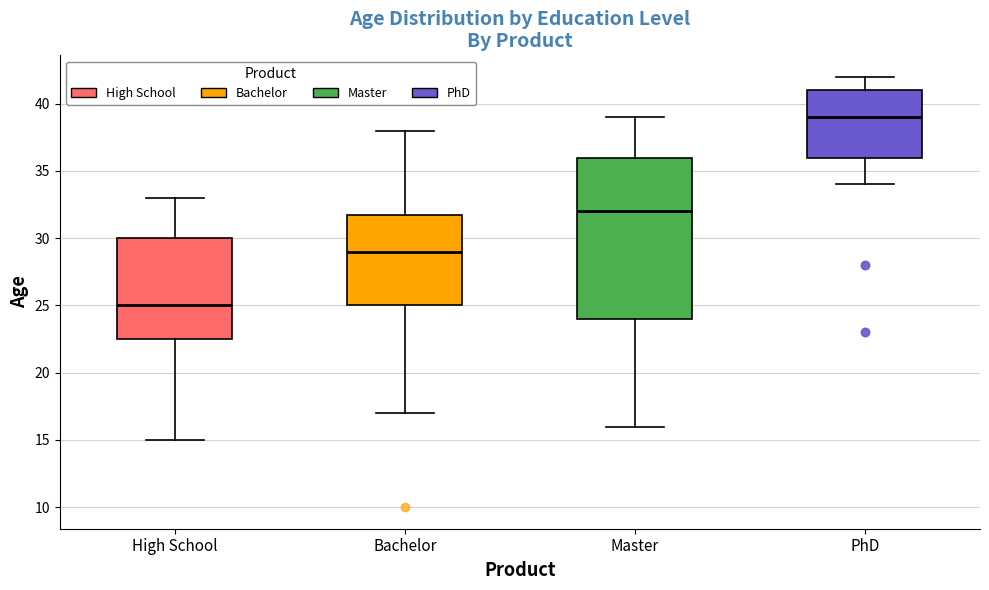

Where is the lower edge of the box for Master on the y-axis? The values are not printed on the chart, so give them approximately, as read against the axis.

24.0